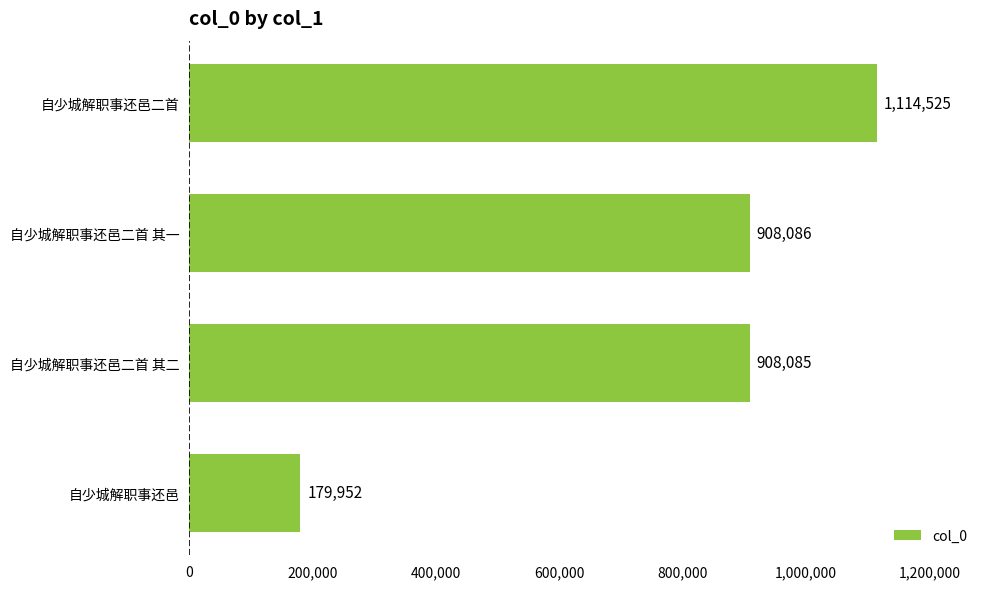

Rank the categories by value from lowest to highest.

自少城解职事还邑, 自少城解职事还邑二首 其二, 自少城解职事还邑二首 其一, 自少城解职事还邑二首